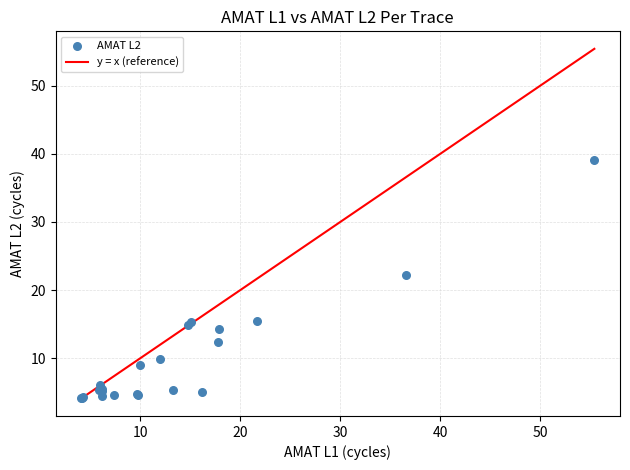

What Y value in the scatter plot is closest to 21?

22.3